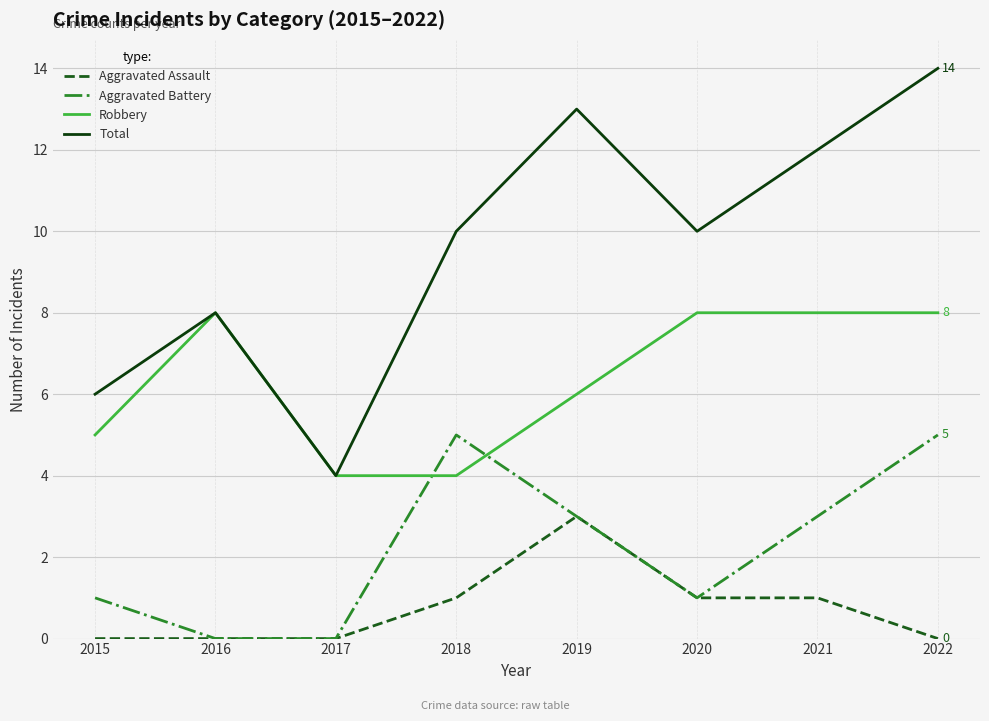

Reading right to left, what are all the values shown in this chart?

Aggravated Assault: 0	1	1	3	1	0	0	0
Aggravated Battery: 5	3	1	3	5	0	0	1
Robbery: 8	8	8	6	4	4	8	5
Total: 14	12	10	13	10	4	8	6